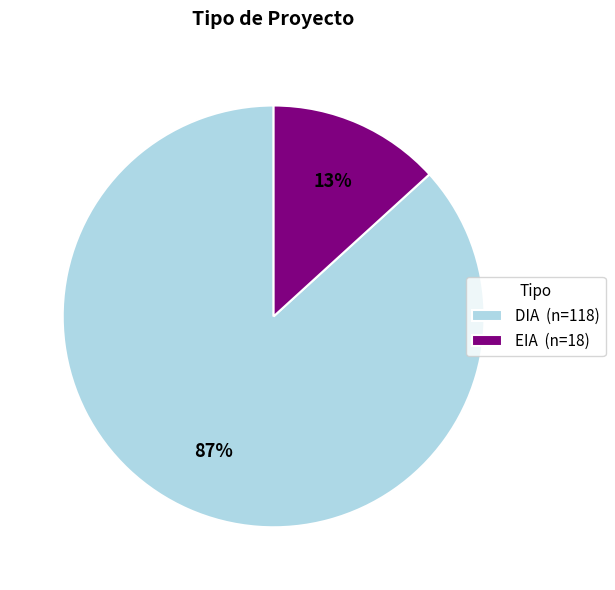

Do DIA and EIA together represent more than half of the pie?

Yes